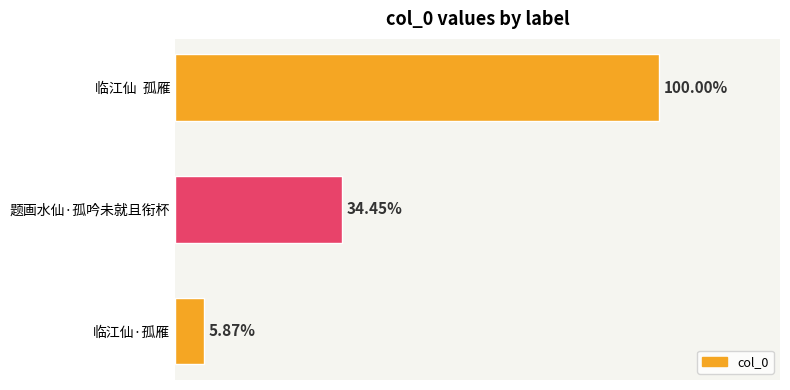

Are the bars horizontal?

Yes